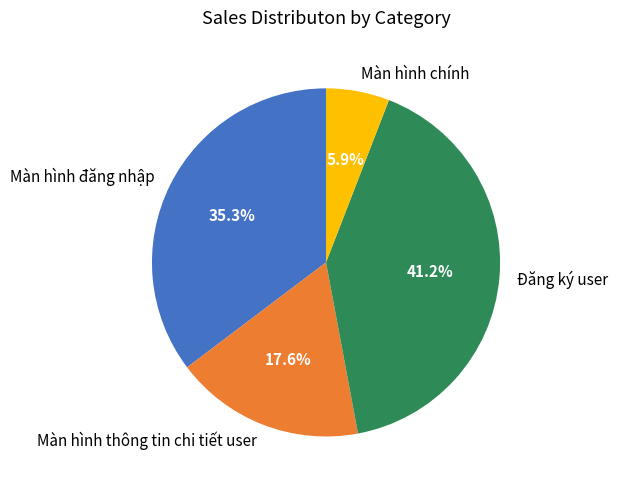

How many slices are in this pie chart?

4